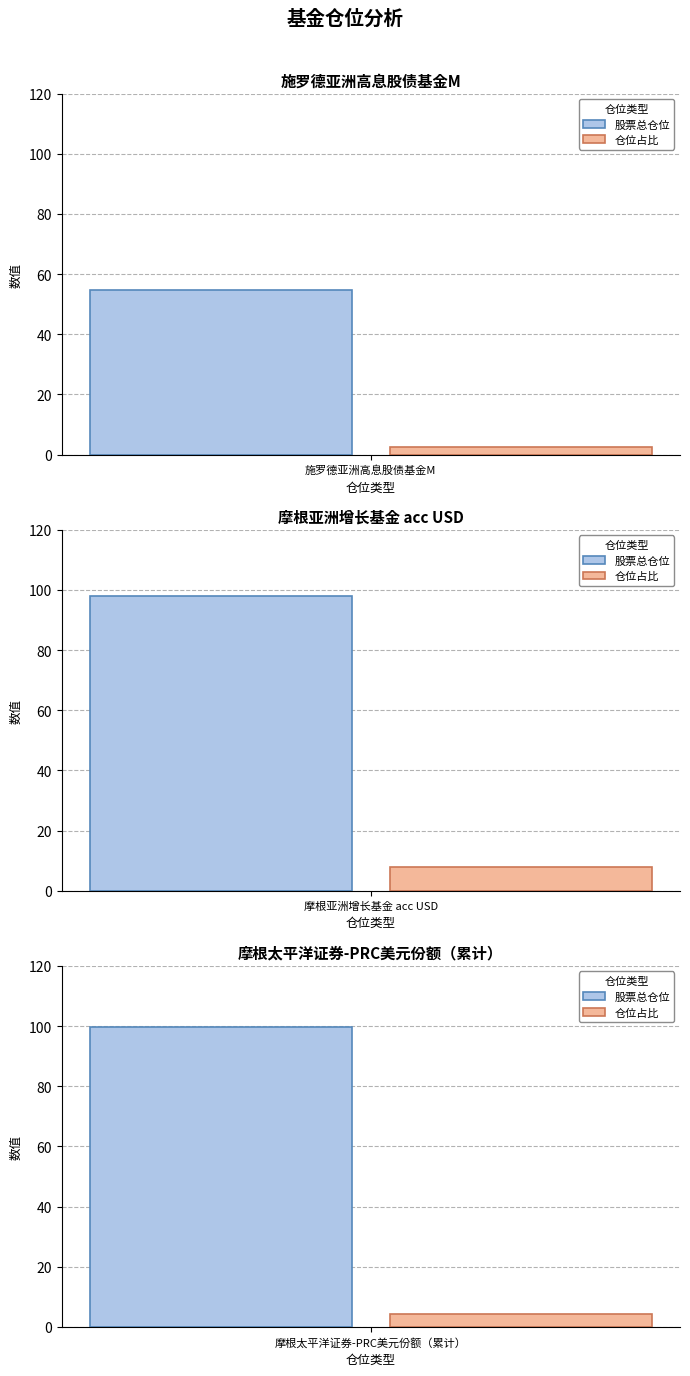

What is the difference between the maximum and minimum values in the 仓位占比 series?

5.4